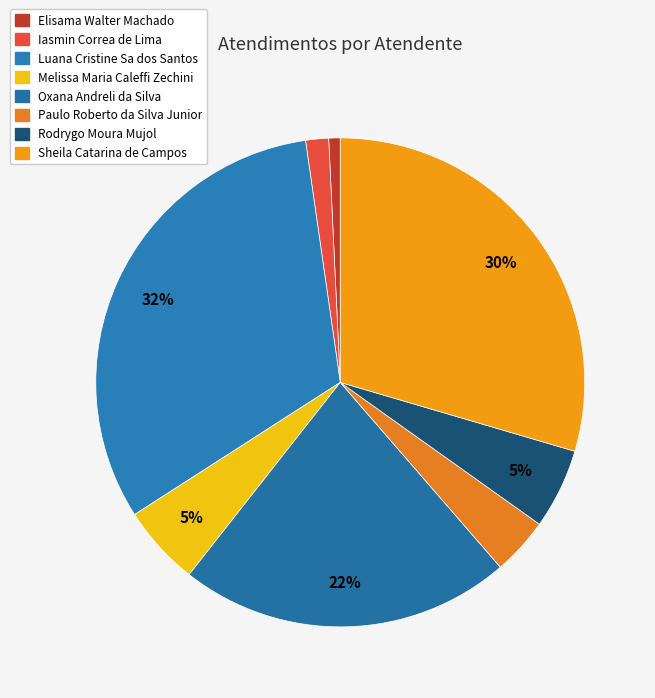

Does Sheila Catarina de Campos represent more than half of the total?

No